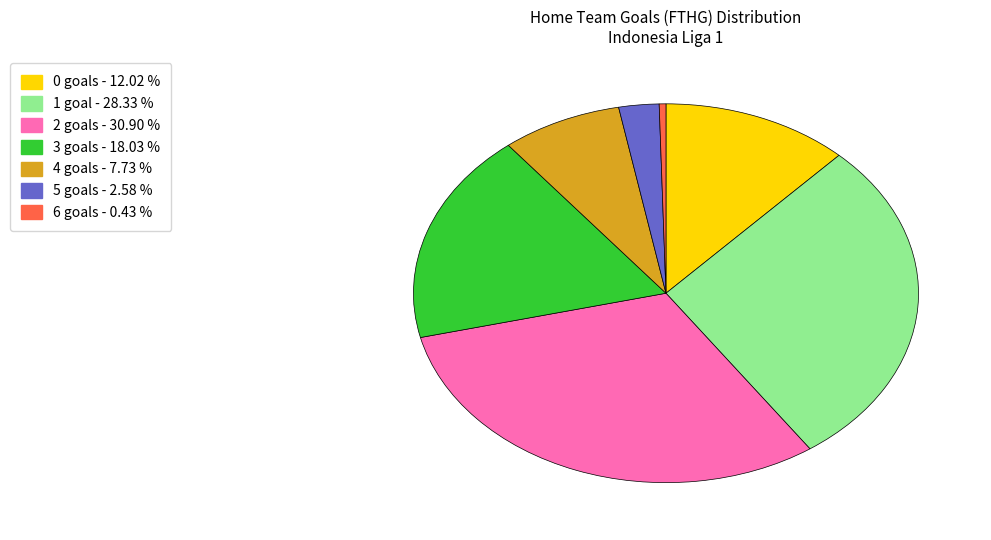

Does any single category account for the majority?

No